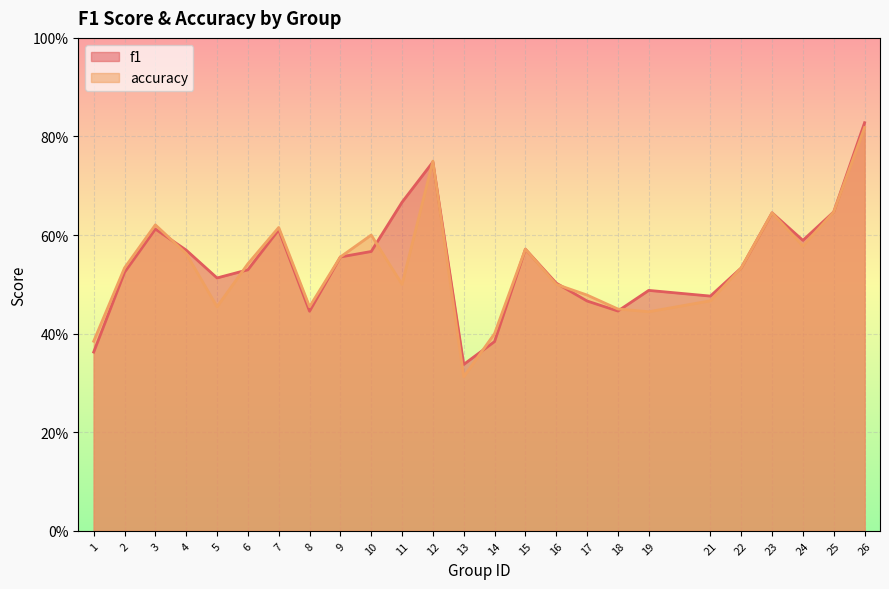

Read the accuracy value at 10.

0.6